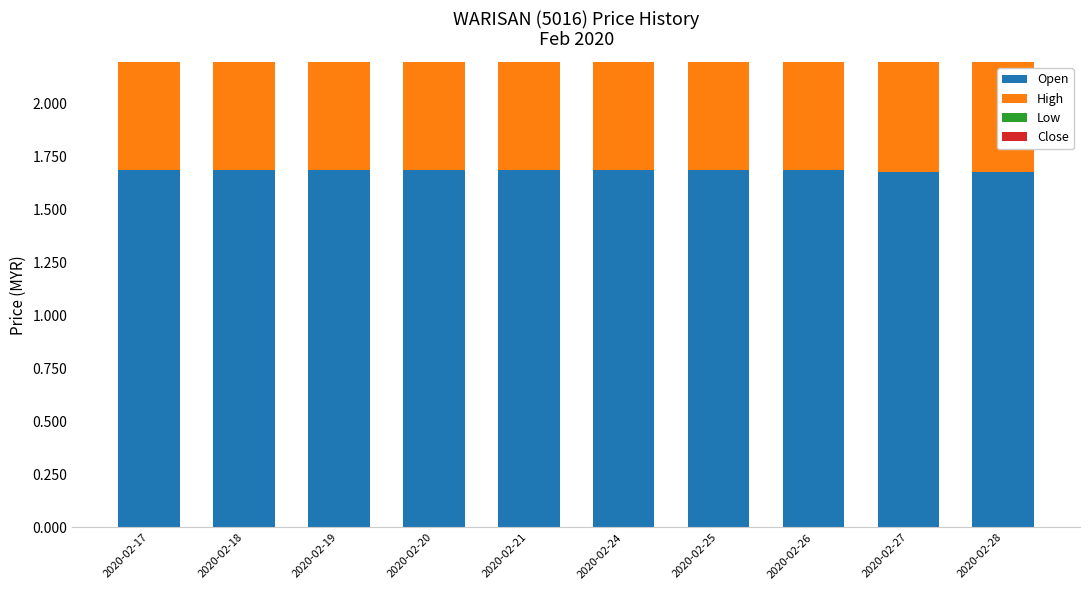

Does the chart contain any negative values?

No